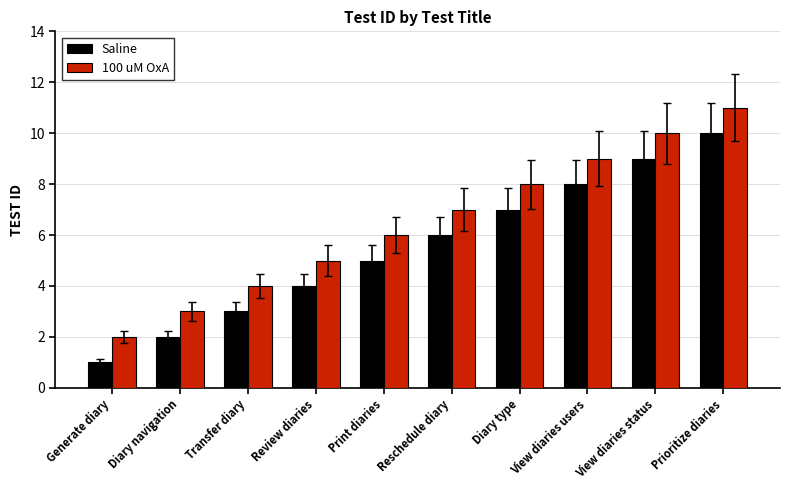

Reading right to left, extract all data points from this chart.

Saline: 10	9	8	7	6	5	4	3	2	1
100 uM OxA: 11	10	9	8	7	6	5	4	3	2